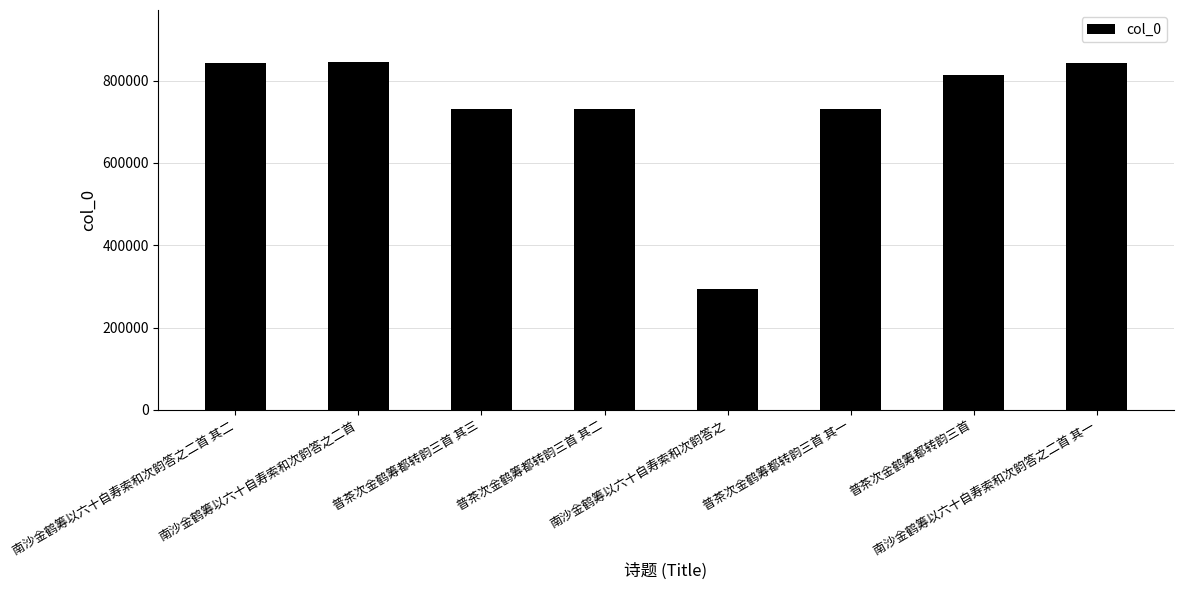

What position from the left is 南沙金鹤筹以六十自寿索和次韵答之?

5